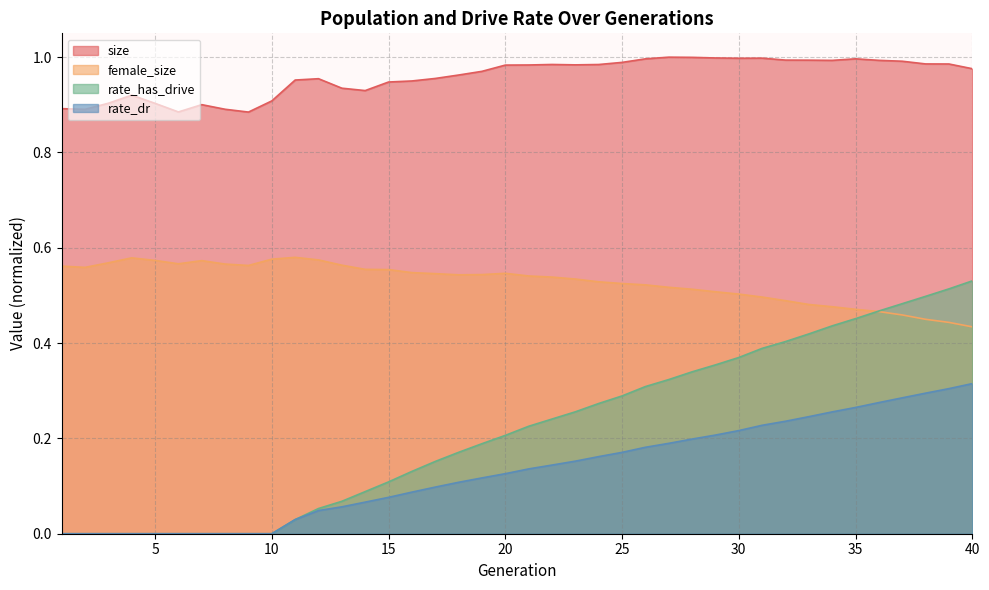

Which series has the largest total across all categories?

size